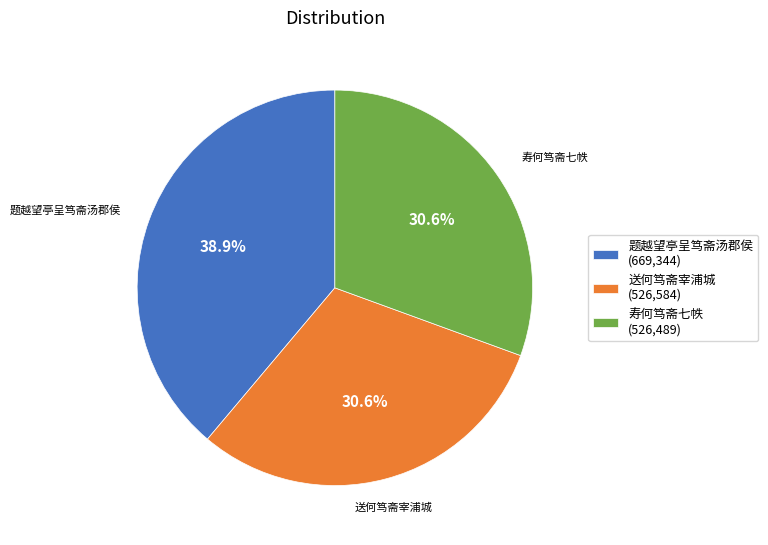

What is the ratio of the value at 寿何笃斋七帙 (526,489) to the value at 题越望亭呈笃斋汤郡侯 (669,344)?

0.8